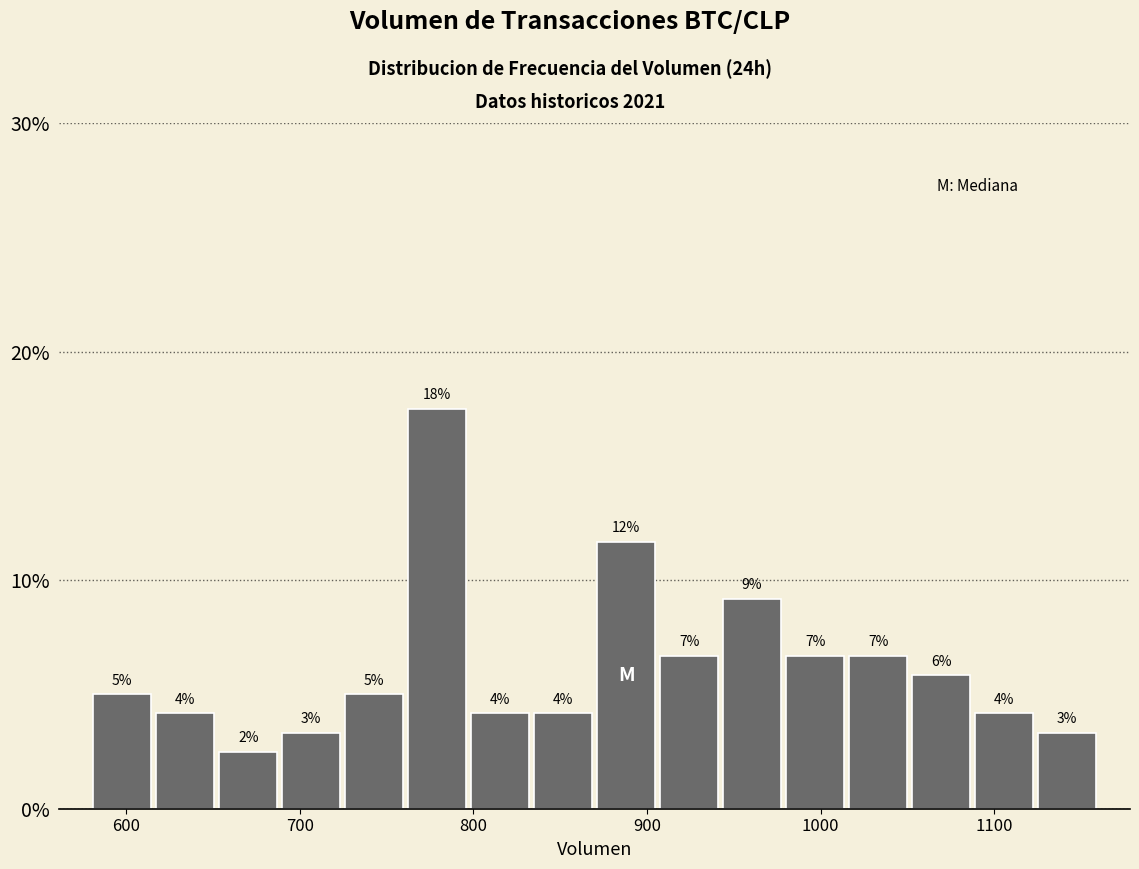

Around what value on the x-axis is the tallest bar? Give the approximate position of its centre, as read against the axis.

780